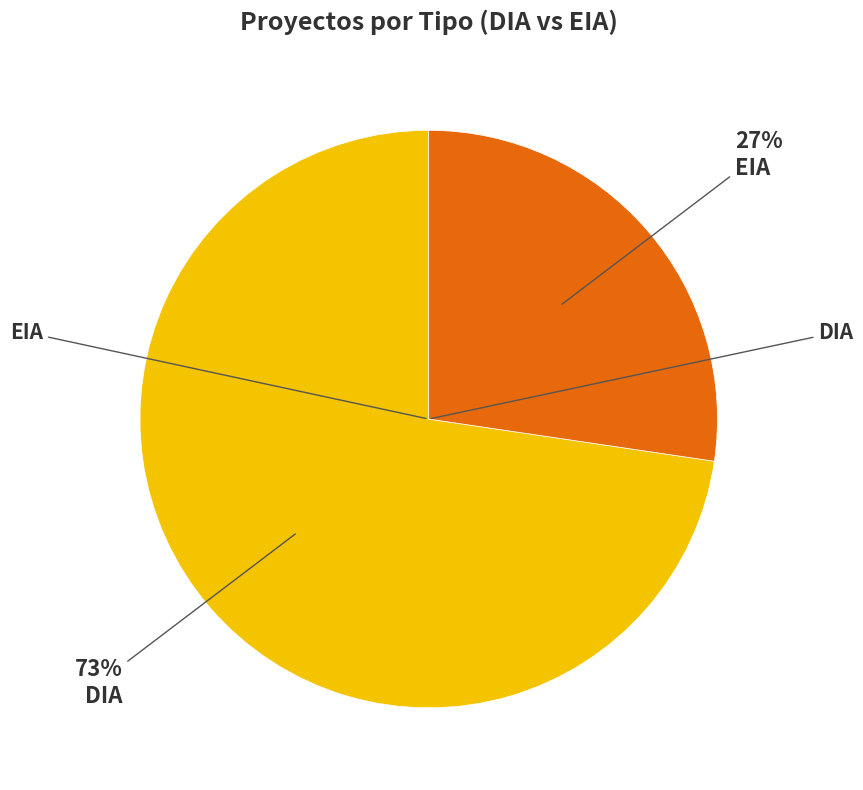

Is there any slice that represents more than half of the pie?

Yes